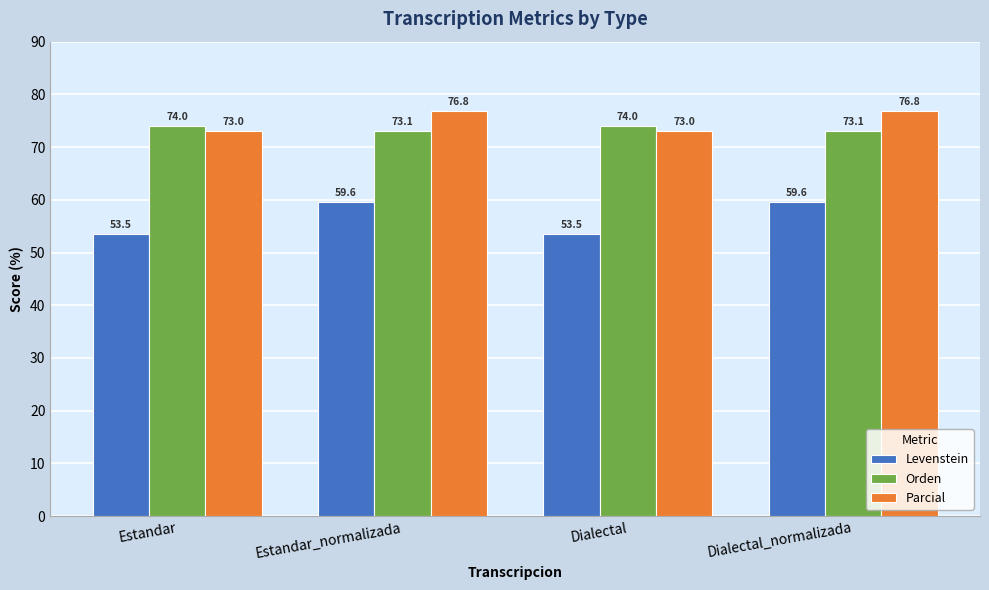

True or false: Parcial has a value of 19.2 at Dialectal.

False